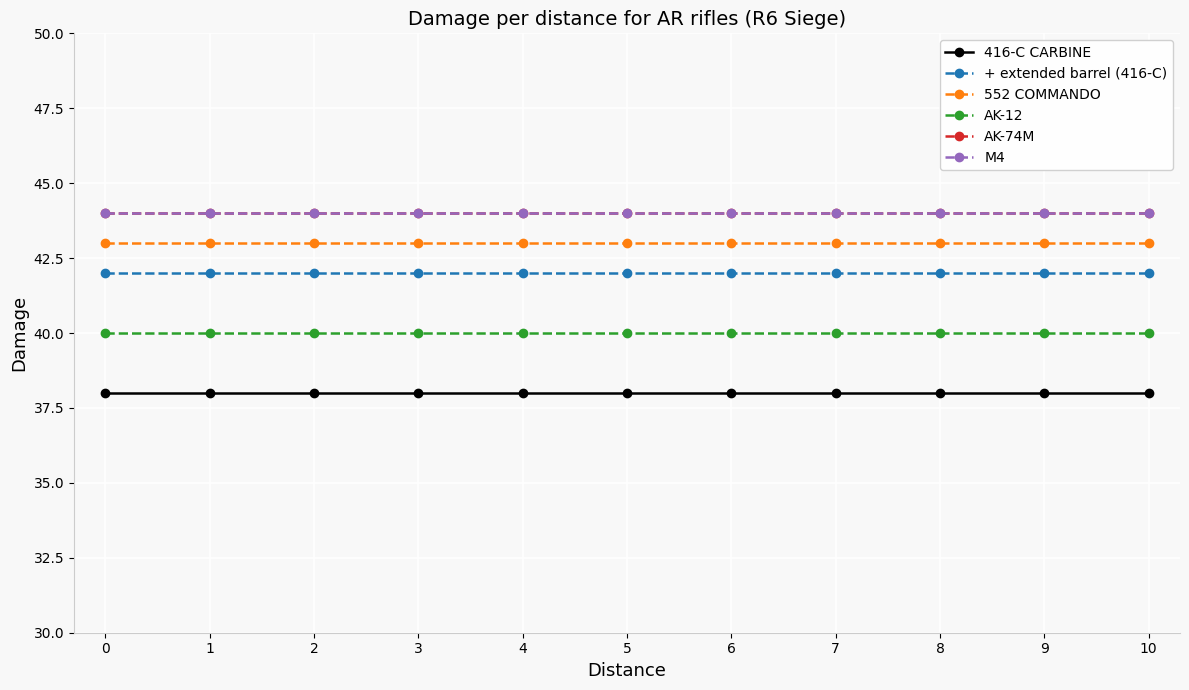

The M4 series shows 44 at 5. True or false?

True